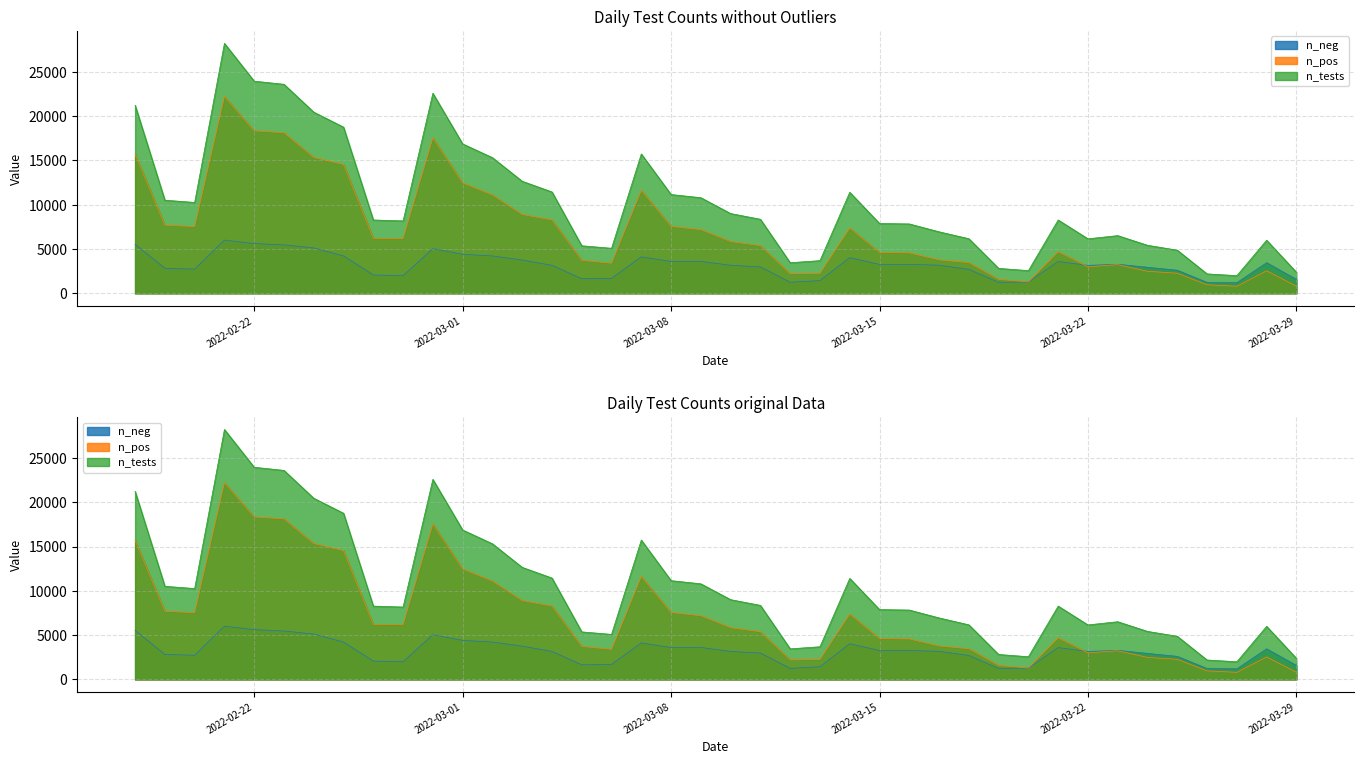

Reading left to right, what are all the values shown in this chart?

n_neg: 2022-03-29=1566	2022-03-28=3451	2022-03-27=1194	2022-03-26=1224	2022-03-25=2601	2022-03-24=2934	2022-03-23=3276	2022-03-22=3151	2022-03-21=3585	2022-03-20=1274	2022-03-19=1239	2022-03-18=2695	2022-03-17=3165	2022-03-16=3266	2022-03-15=3258	2022-03-14=4026	2022-03-13=1429	2022-03-12=1246	2022-03-11=2972	2022-03-10=3160	2022-03-09=3603	2022-03-08=3591	2022-03-07=4114	2022-03-06=1686	2022-03-05=1641	2022-03-04=3154	2022-03-03=3753	2022-03-02=4212	2022-03-01=4402	2022-02-28=5040	2022-02-27=1986	2022-02-26=2067	2022-02-25=4213	2022-02-24=5117	2022-02-23=5464	2022-02-22=5614	2022-02-21=6001	2022-02-20=2725	2022-02-19=2818	2022-02-18=5531
n_pos: 2022-03-29=810	2022-03-28=2538	2022-03-27=796	2022-03-26=964	2022-03-25=2265	2022-03-24=2484	2022-03-23=3234	2022-03-22=2998	2022-03-21=4689	2022-03-20=1284	2022-03-19=1572	2022-03-18=3464	2022-03-17=3775	2022-03-16=4563	2022-03-15=4623	2022-03-14=7374	2022-03-13=2256	2022-03-12=2202	2022-03-11=5382	2022-03-10=5841	2022-03-09=7187	2022-03-08=7556	2022-03-07=11614	2022-03-06=3394	2022-03-05=3721	2022-03-04=8287	2022-03-03=8893	2022-03-02=11099	2022-03-01=12462	2022-02-28=17541	2022-02-27=6184	2022-02-26=6206	2022-02-25=14543	2022-02-24=15334	2022-02-23=18129	2022-02-22=18333	2022-02-21=22211	2022-02-20=7529	2022-02-19=7690	2022-02-18=15698
n_tests: 2022-03-29=2376	2022-03-28=5989	2022-03-27=1990	2022-03-26=2188	2022-03-25=4866	2022-03-24=5418	2022-03-23=6510	2022-03-22=6149	2022-03-21=8274	2022-03-20=2558	2022-03-19=2811	2022-03-18=6159	2022-03-17=6940	2022-03-16=7829	2022-03-15=7881	2022-03-14=11400	2022-03-13=3685	2022-03-12=3448	2022-03-11=8354	2022-03-10=9001	2022-03-09=10790	2022-03-08=11147	2022-03-07=15728	2022-03-06=5080	2022-03-05=5362	2022-03-04=11441	2022-03-03=12646	2022-03-02=15311	2022-03-01=16864	2022-02-28=22581	2022-02-27=8170	2022-02-26=8273	2022-02-25=18756	2022-02-24=20451	2022-02-23=23593	2022-02-22=23947	2022-02-21=28212	2022-02-20=10254	2022-02-19=10508	2022-02-18=21229